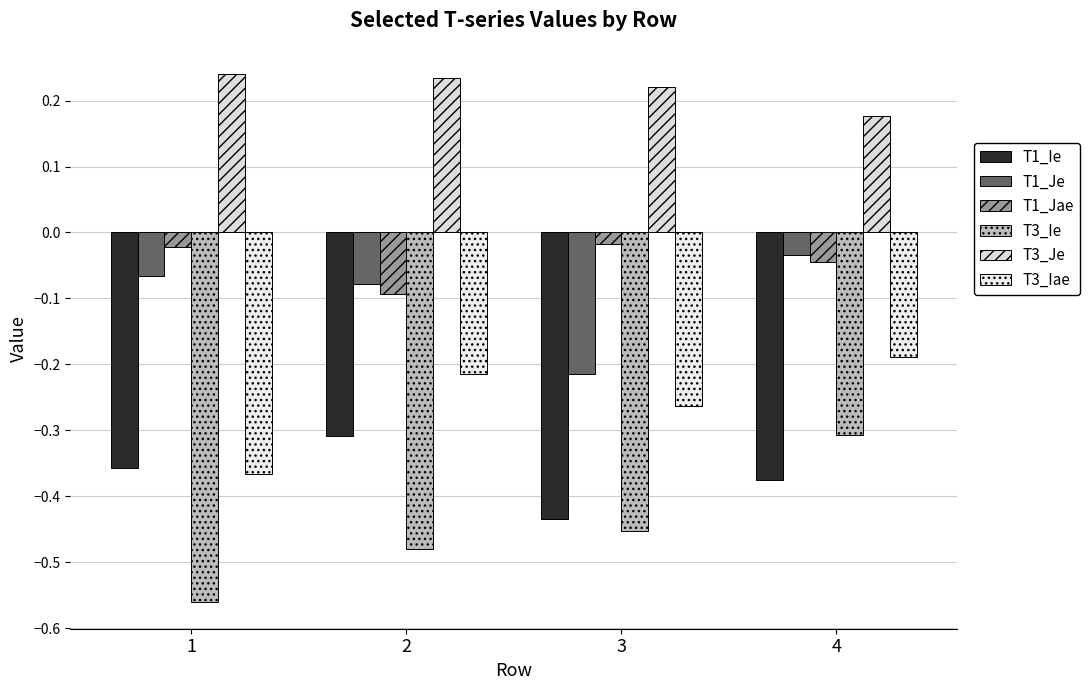

What is the smallest value displayed?

-0.6